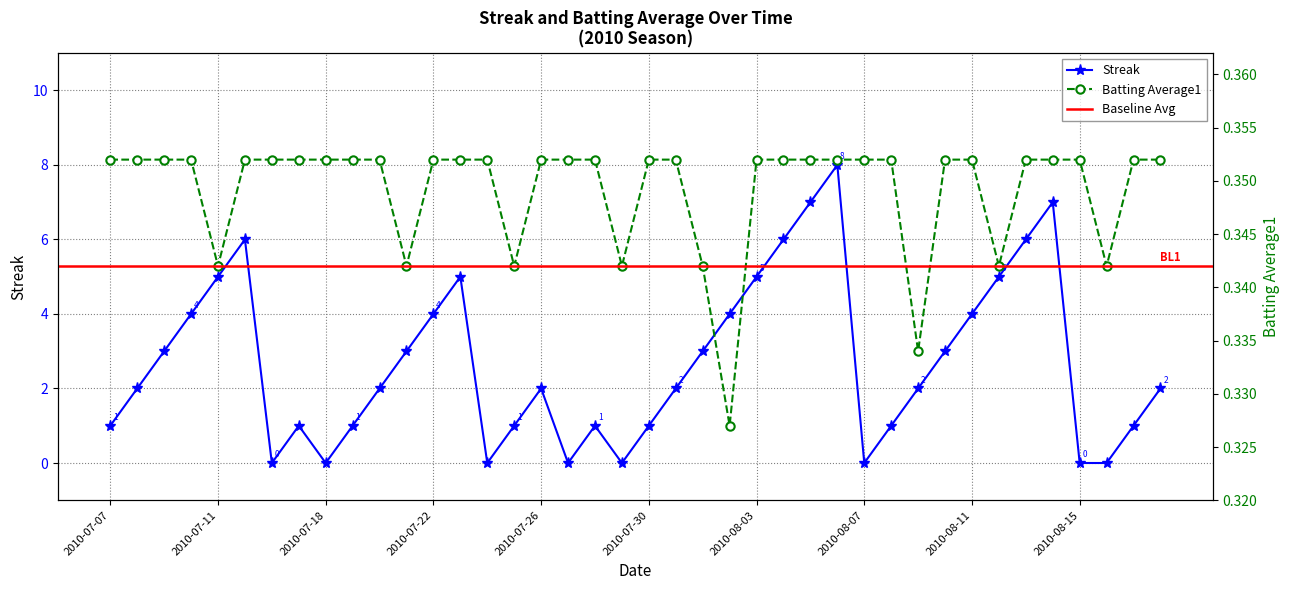

Reading left to right, what are all the values shown in this chart?

Streak: 2010-07-07=1.0	2010-07-08=2.0	2010-07-09=3.0	2010-07-10=4.0	2010-07-11=5.0	2010-07-15=6.0	2010-07-16=0.0	2010-07-17=1.0	2010-07-18=0.0	2010-07-19=1.0	2010-07-20=2.0	2010-07-21=3.0	2010-07-22=4.0	2010-07-23=5.0	2010-07-24=0.0	2010-07-25=1.0	2010-07-26=2.0	2010-07-27=0.0	2010-07-28=1.0	2010-07-29=0.0	2010-07-30=1.0	2010-07-31=2.0	2010-08-01=3.0	2010-08-02=4.0	2010-08-03=5.0	2010-08-04=6.0	2010-08-05=7.0	2010-08-06=8.0	2010-08-07=0.0	2010-08-08=1.0	2010-08-09=2.0	2010-08-10=3.0	2010-08-11=4.0	2010-08-12=5.0	2010-08-13=6.0	2010-08-14=7.0	2010-08-15=0.0	2010-08-16=0.0	2010-08-17=1.0	2010-08-18=2.0
Batting Average1: 2010-07-07=0.4	2010-07-08=0.4	2010-07-09=0.4	2010-07-10=0.4	2010-07-11=0.3	2010-07-15=0.4	2010-07-16=0.4	2010-07-17=0.4	2010-07-18=0.4	2010-07-19=0.4	2010-07-20=0.4	2010-07-21=0.3	2010-07-22=0.4	2010-07-23=0.4	2010-07-24=0.4	2010-07-25=0.3	2010-07-26=0.4	2010-07-27=0.4	2010-07-28=0.4	2010-07-29=0.3	2010-07-30=0.4	2010-07-31=0.4	2010-08-01=0.3	2010-08-02=0.3	2010-08-03=0.4	2010-08-04=0.4	2010-08-05=0.4	2010-08-06=0.4	2010-08-07=0.4	2010-08-08=0.4	2010-08-09=0.3	2010-08-10=0.4	2010-08-11=0.4	2010-08-12=0.3	2010-08-13=0.4	2010-08-14=0.4	2010-08-15=0.4	2010-08-16=0.3	2010-08-17=0.4	2010-08-18=0.4